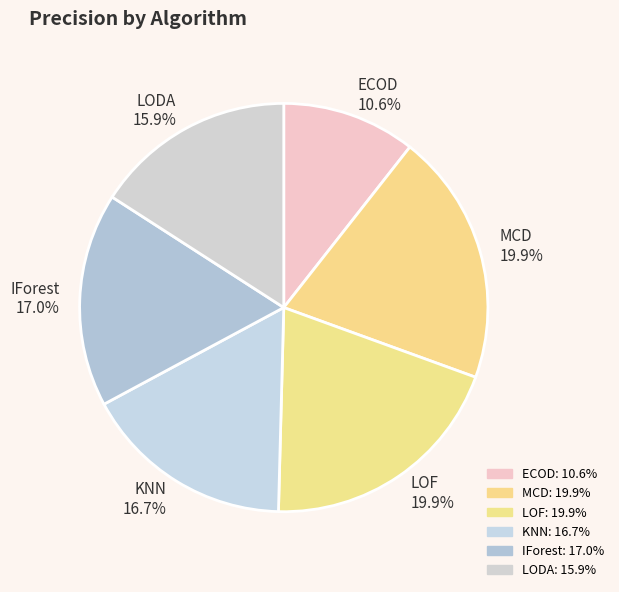

How many slices are in this pie chart?

6